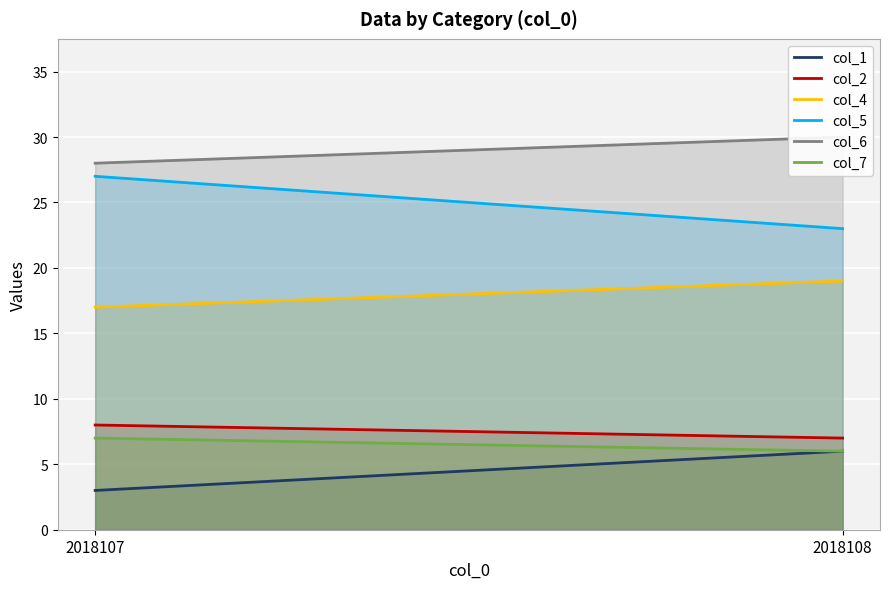

How many distinct data groups are displayed?

6